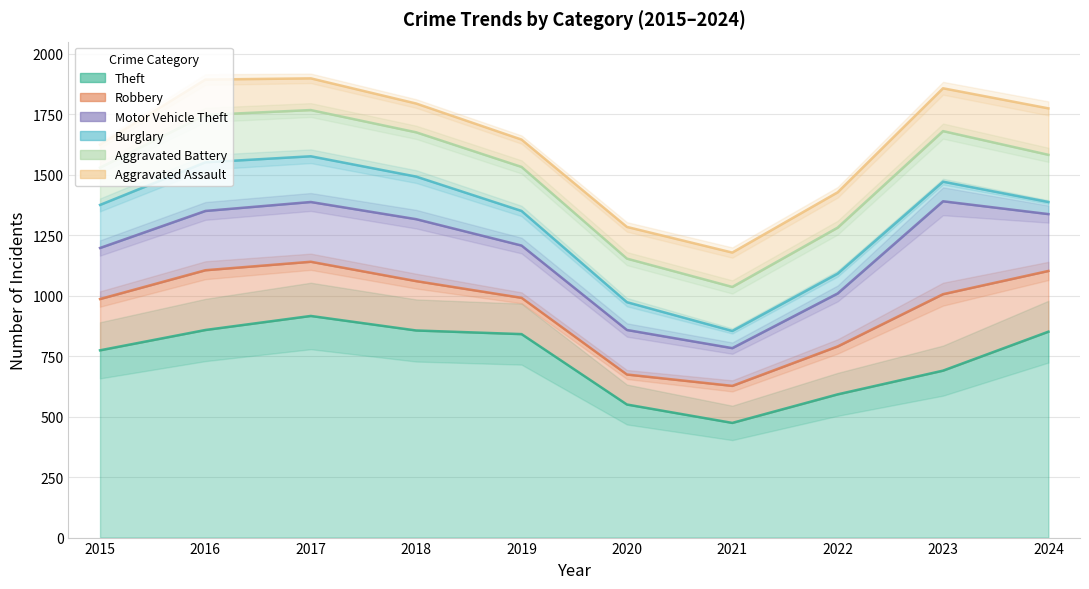

At which label does Robbery reach its minimum?

2020